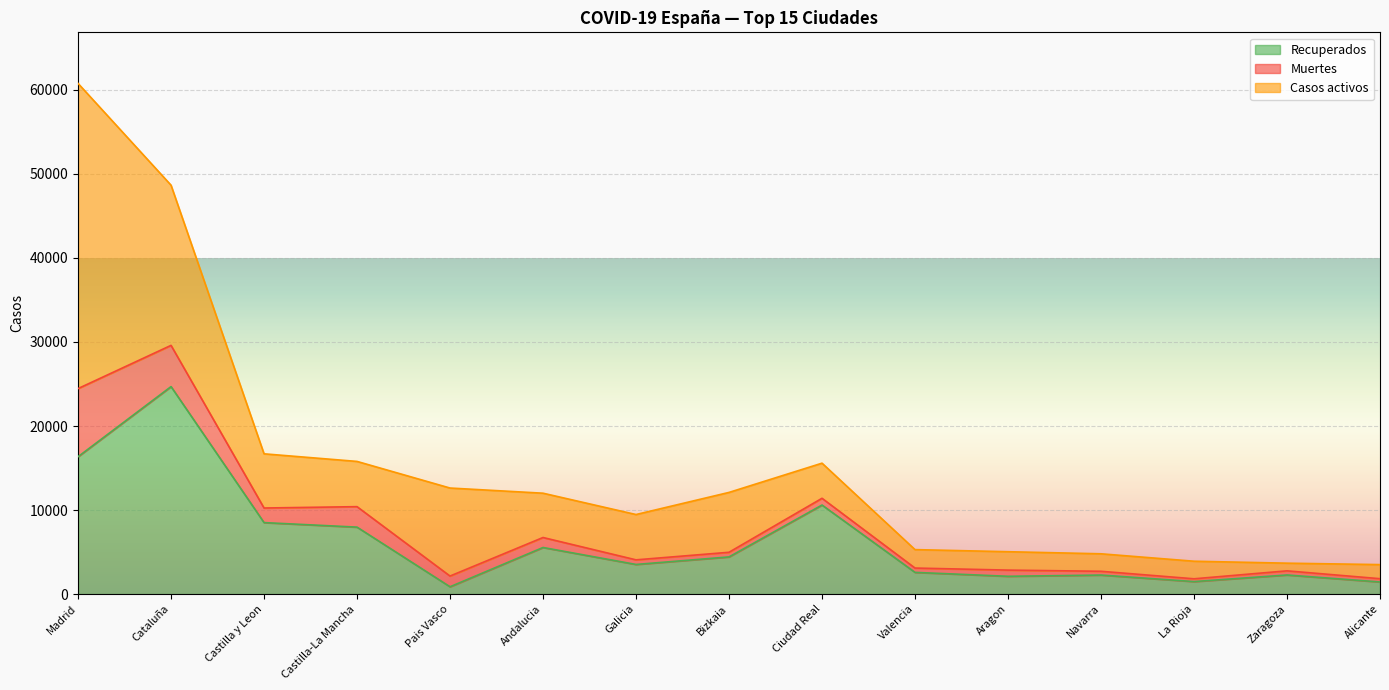

True or false: Recuperados has a value of 6537 at Madrid.

False